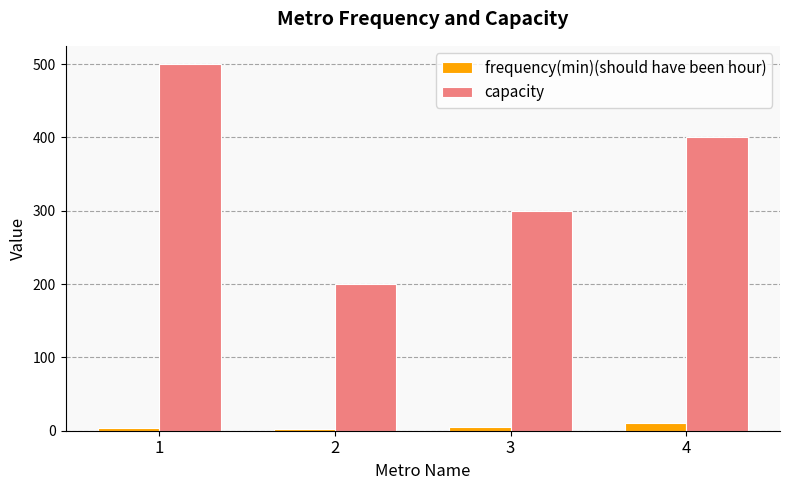

What is the average value of the frequency(min)(should have been hour) series?

6